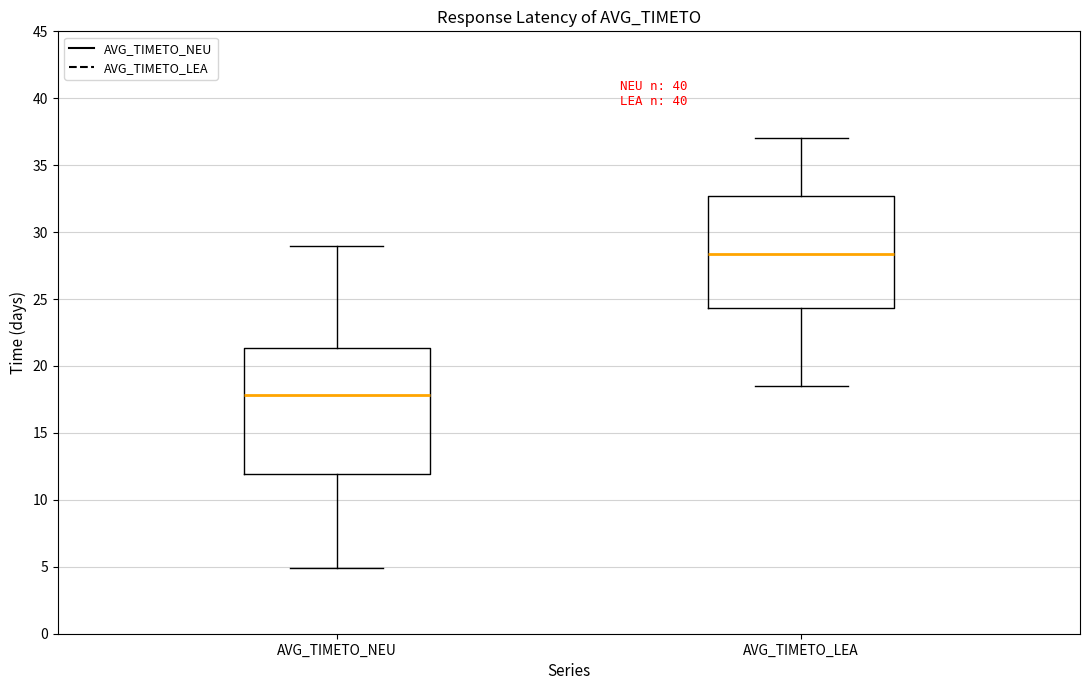

Which box has the lowest median line?

AVG_TIMETO_NEU